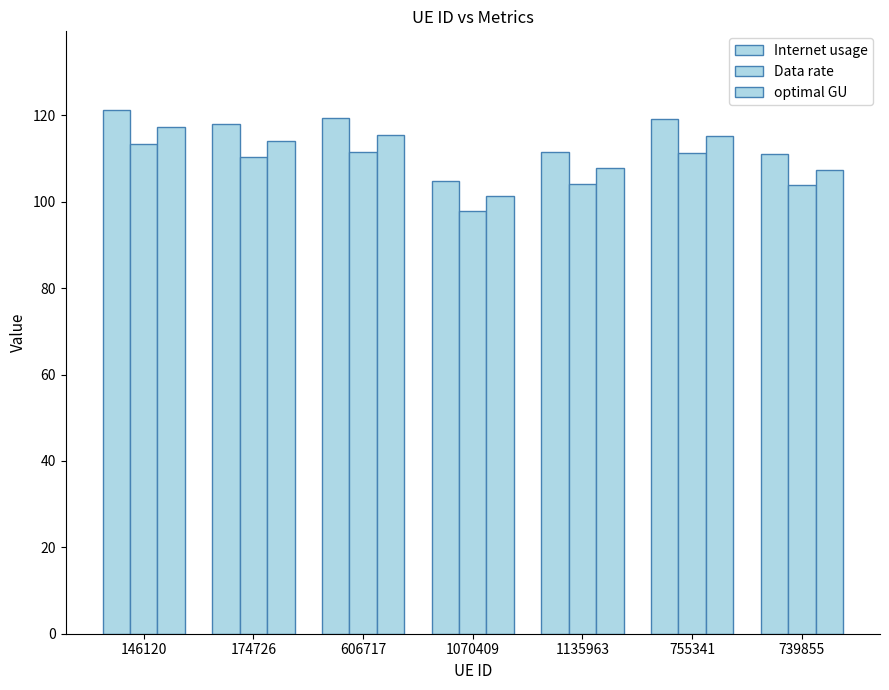

Reading right to left, list all the values displayed in this chart.

Internet usage: 739855=111.1	755341=119.1	1135963=111.5	1070409=104.8	606717=119.5	174726=118.0	146120=121.3
Data rate: 739855=103.8	755341=111.3	1135963=104.2	1070409=98.0	606717=111.6	174726=110.3	146120=113.3
optimal GU: 739855=107.4	755341=115.1	1135963=107.8	1070409=101.3	606717=115.5	174726=114.1	146120=117.2